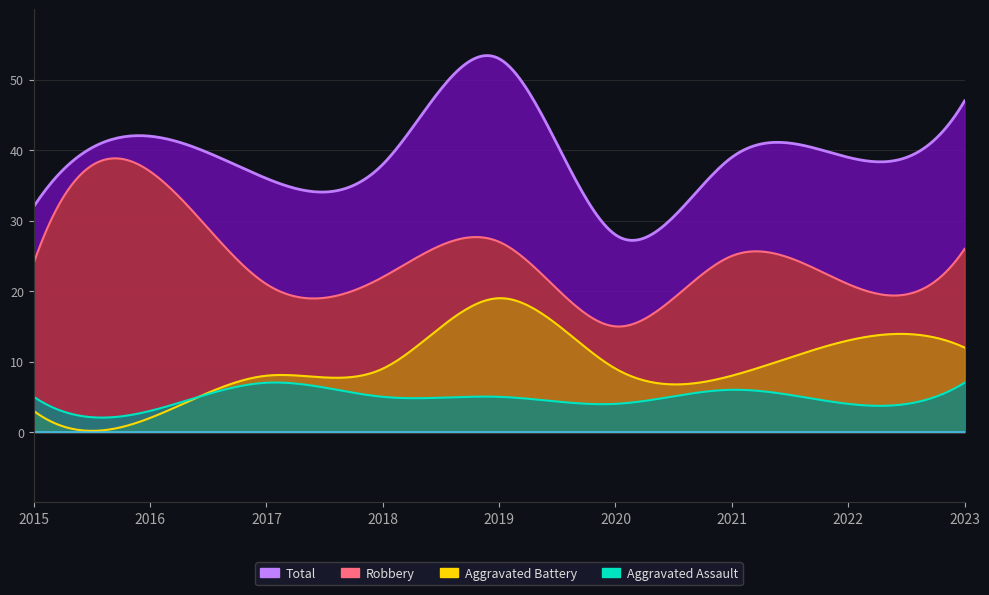

What is the total value across all series at 2021?

78